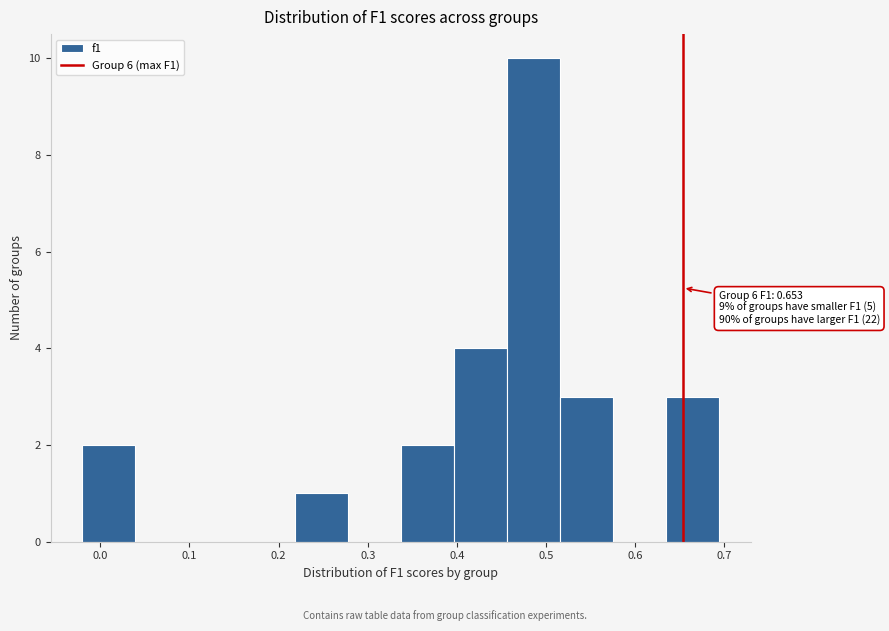

Which range on the x-axis has the tallest bar?

0.46 to 0.52